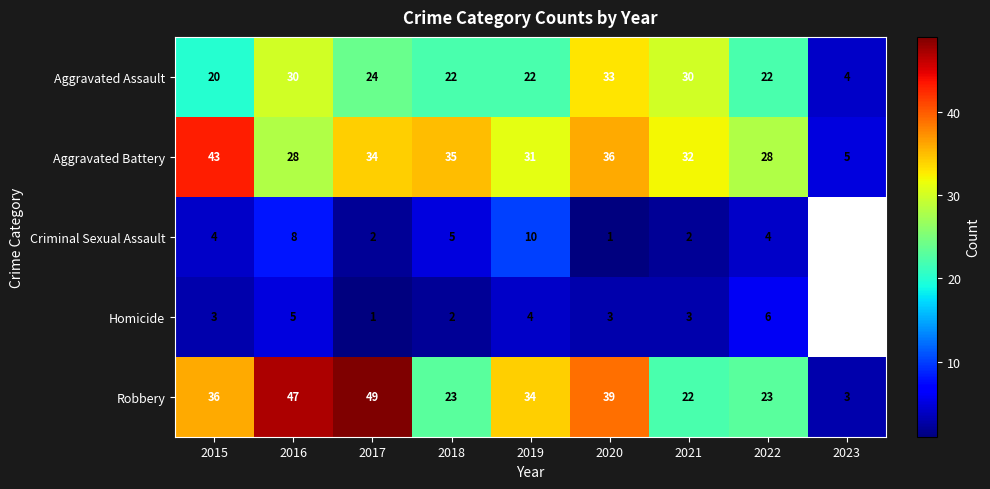

At 2020, list the series in order from largest to smallest.

Robbery, Aggravated Battery, Aggravated Assault, Homicide, Criminal Sexual Assault